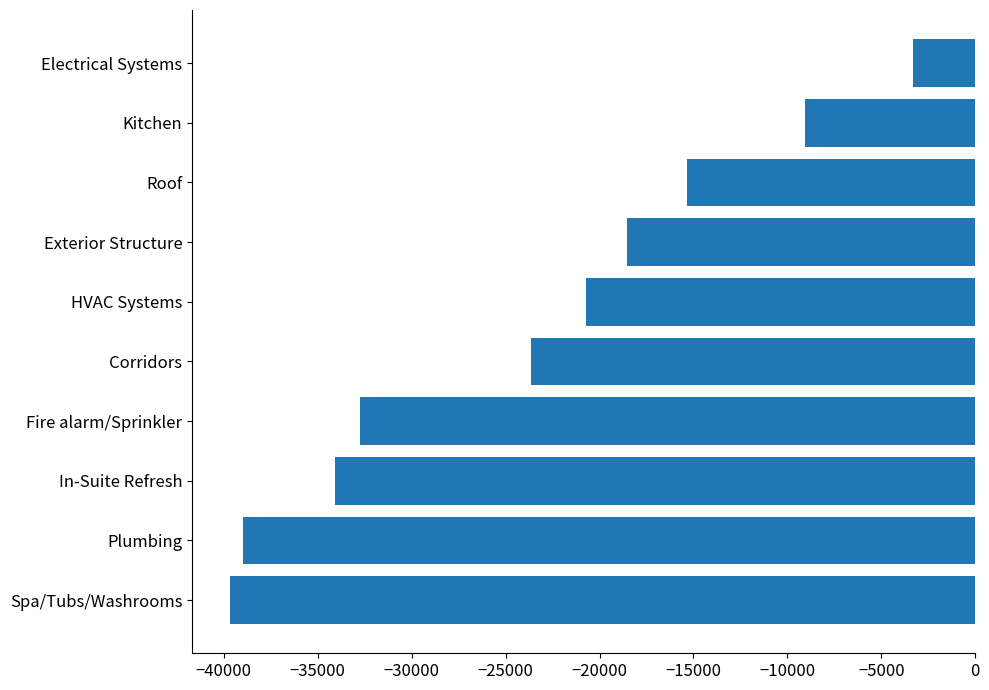

What is the greatest value displayed?

-3304.4